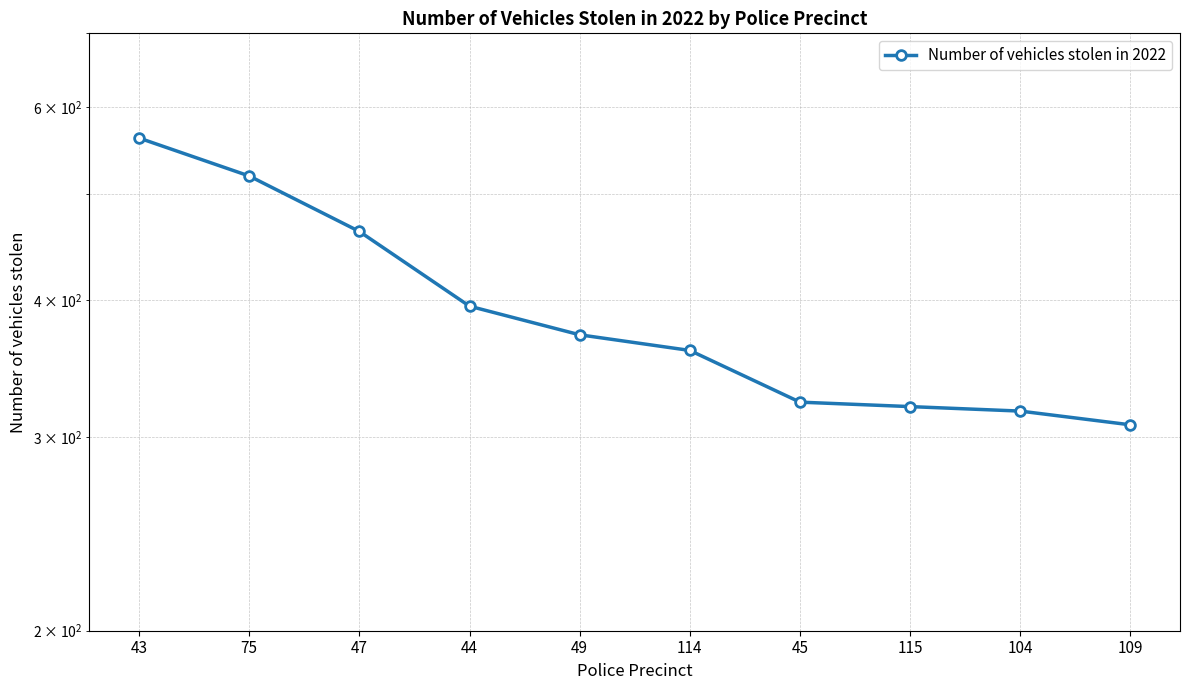

What is the difference between the values at 43 and 114?

202